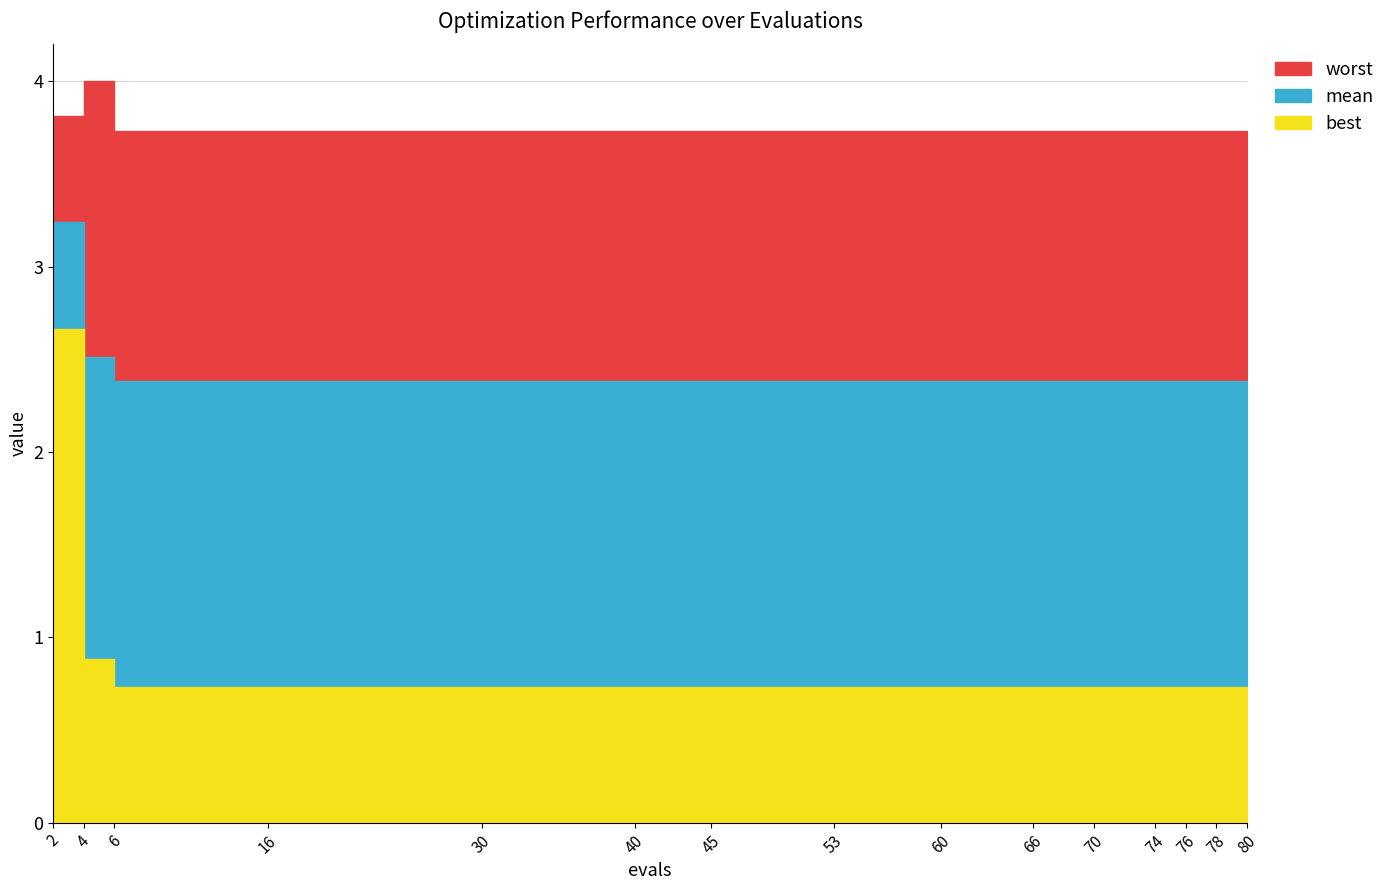

Count the number of data series in this chart.

3